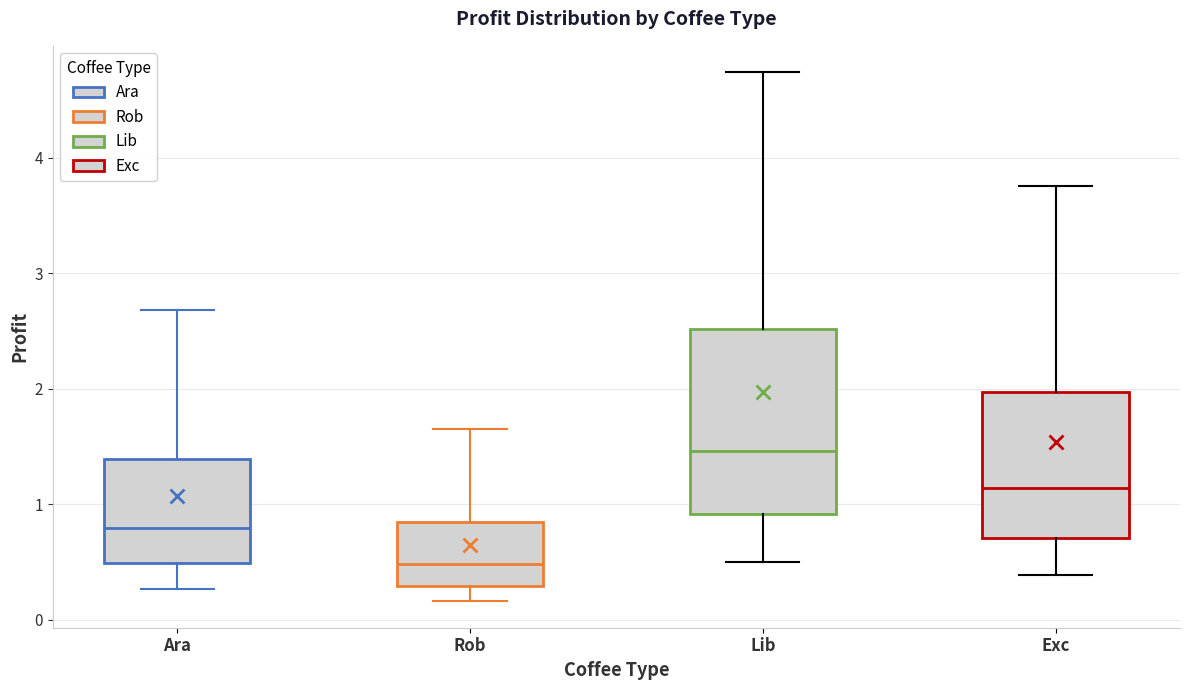

Reading left to right, read every box against the y-axis: the position of its median line, the range the box covers, and the ends of its whiskers. The values are not printed on the chart, so give them approximately, as read against the axis.

Ara: median 0.8, box 0.5 to 1.4, whiskers 0.3 to 2.7
Rob: median 0.5, box 0.3 to 0.8, whiskers 0.2 to 1.6
Lib: median 1.5, box 0.9 to 2.5, whiskers 0.5 to 4.7
Exc: median 1.1, box 0.7 to 2.0, whiskers 0.4 to 3.8